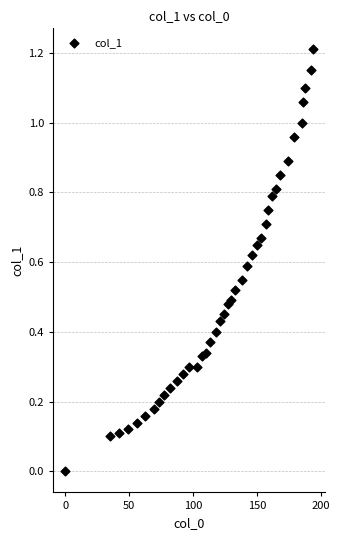

What is the range of Y values (max minus min)?

1.2